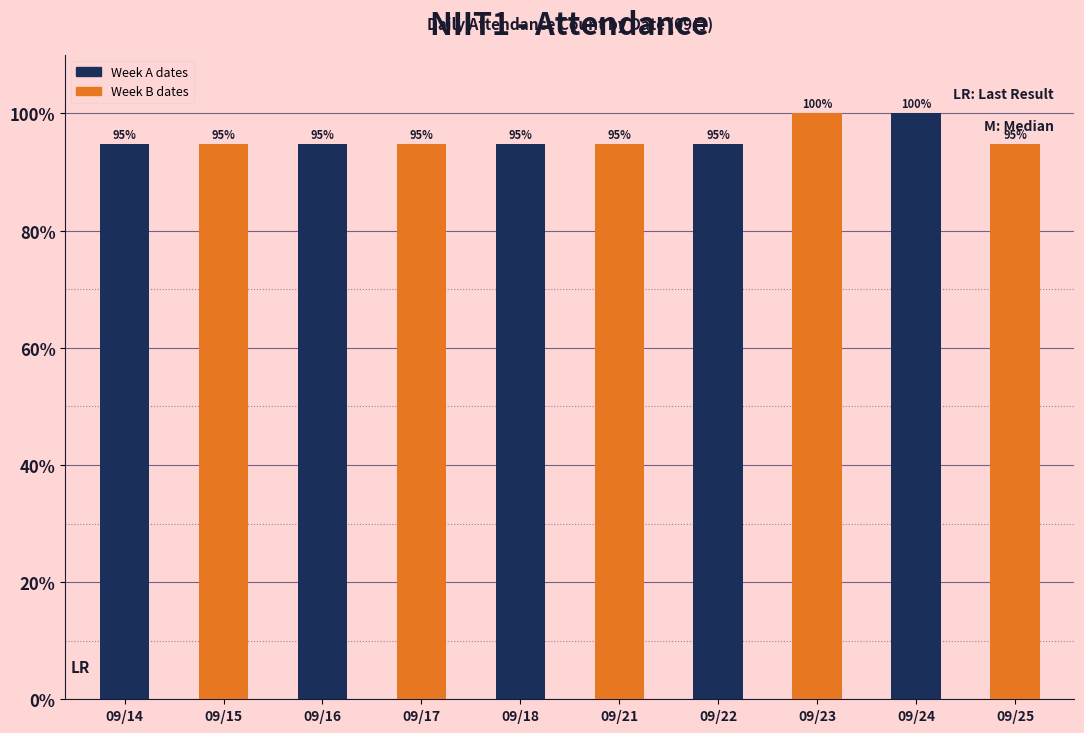

What is the value of the 8th bar from the left?

100.0